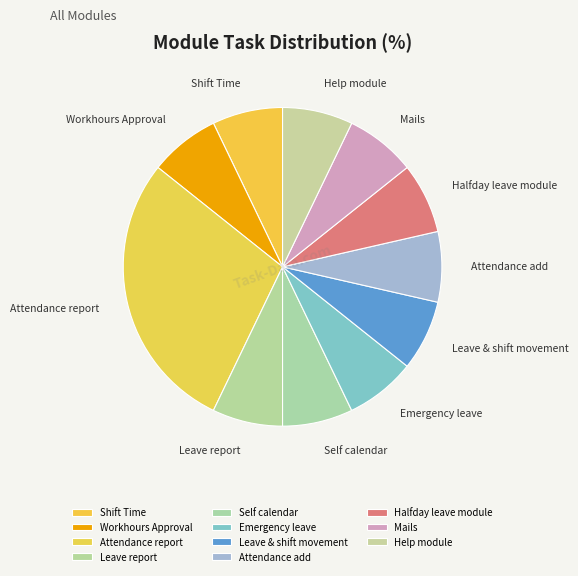

The Shift Time slice represents 7% of the pie. True or false?

True